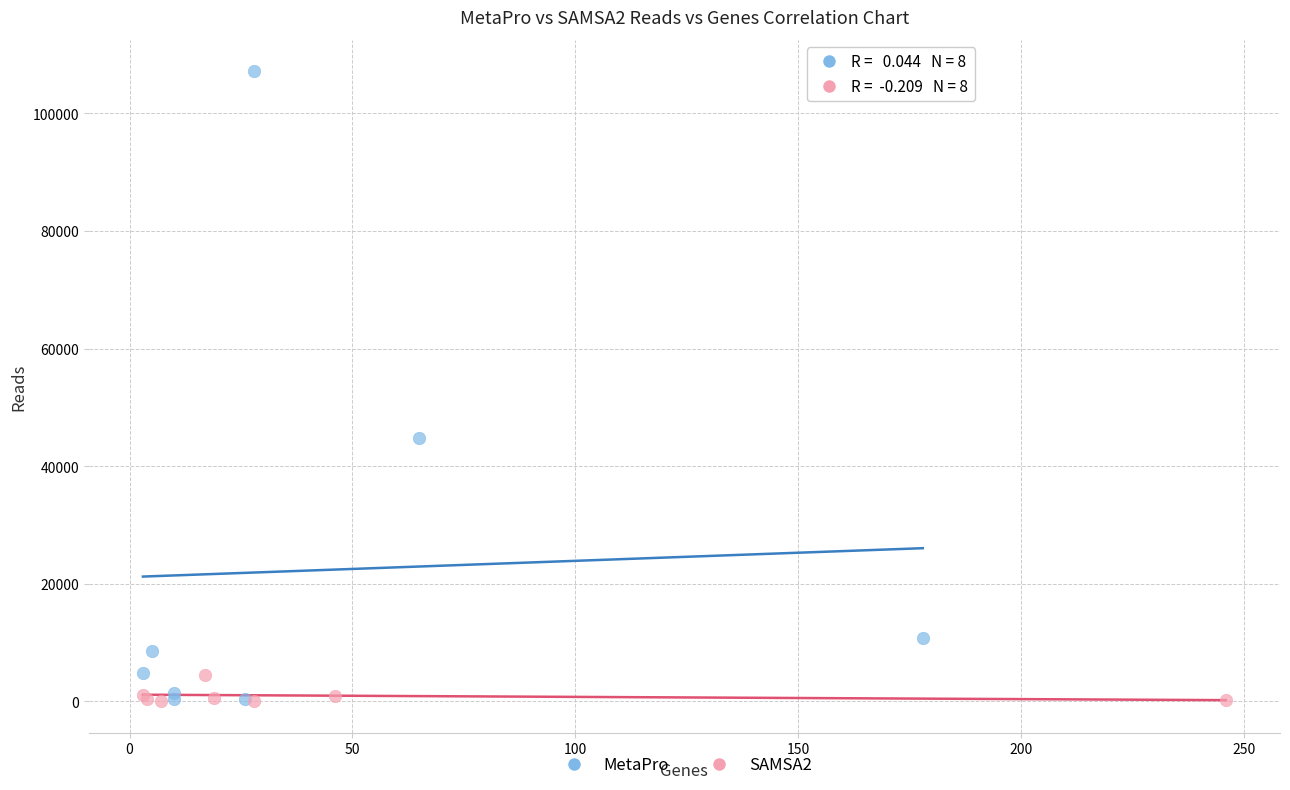

Which series has the widest spread of Y values?

MetaPro